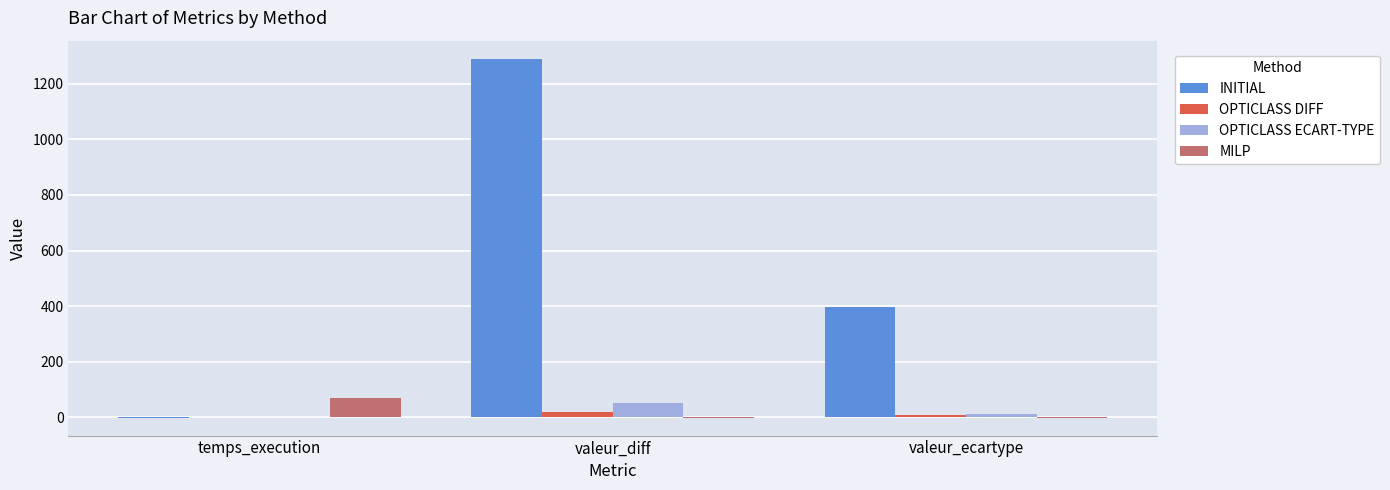

How many groups of bars are there?

3